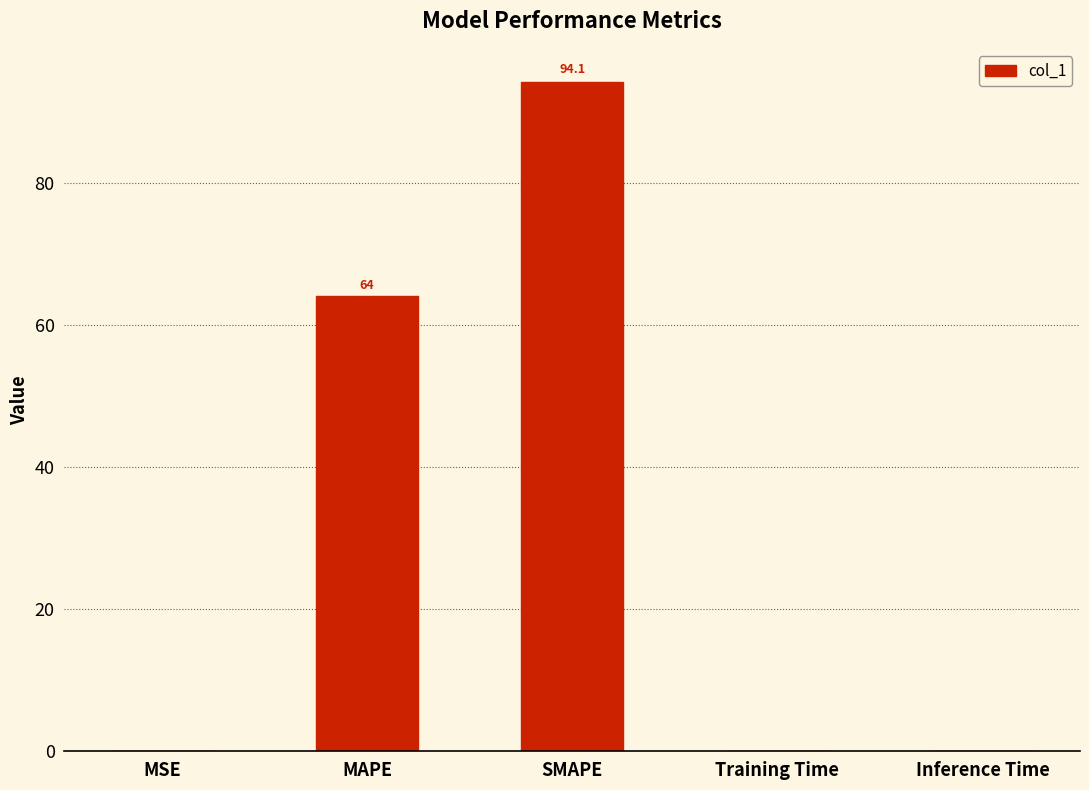

At which category does the chart reach its peak across all series?

SMAPE